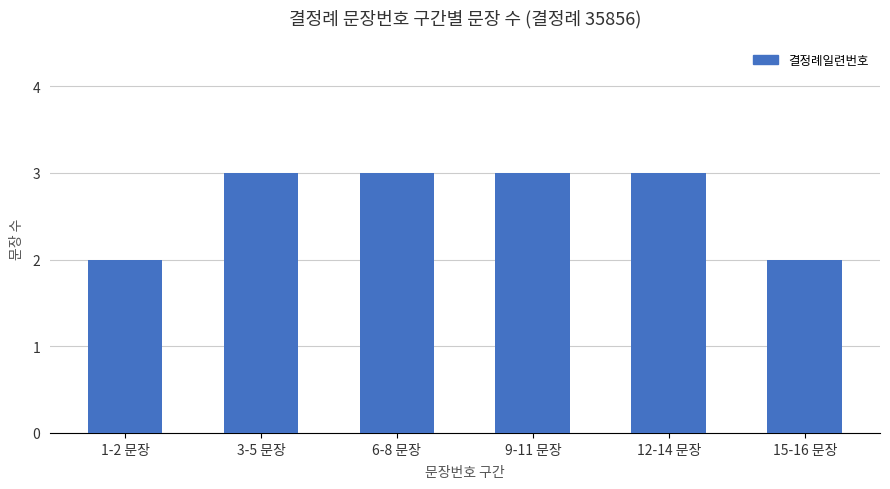

What is the maximum value shown in the chart?

3